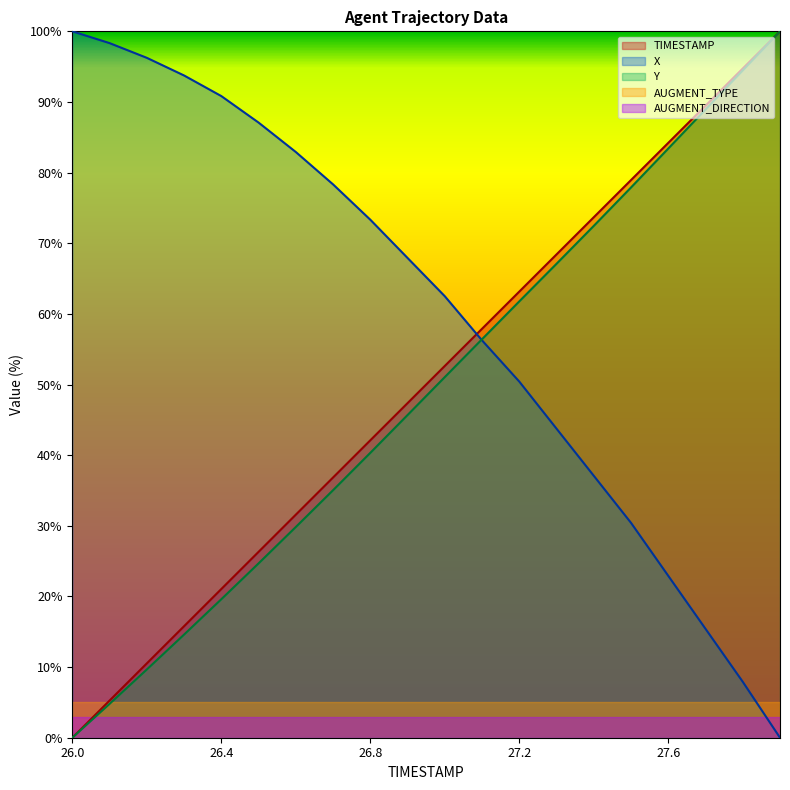

Which category has the lowest value in the Y series?

26.0